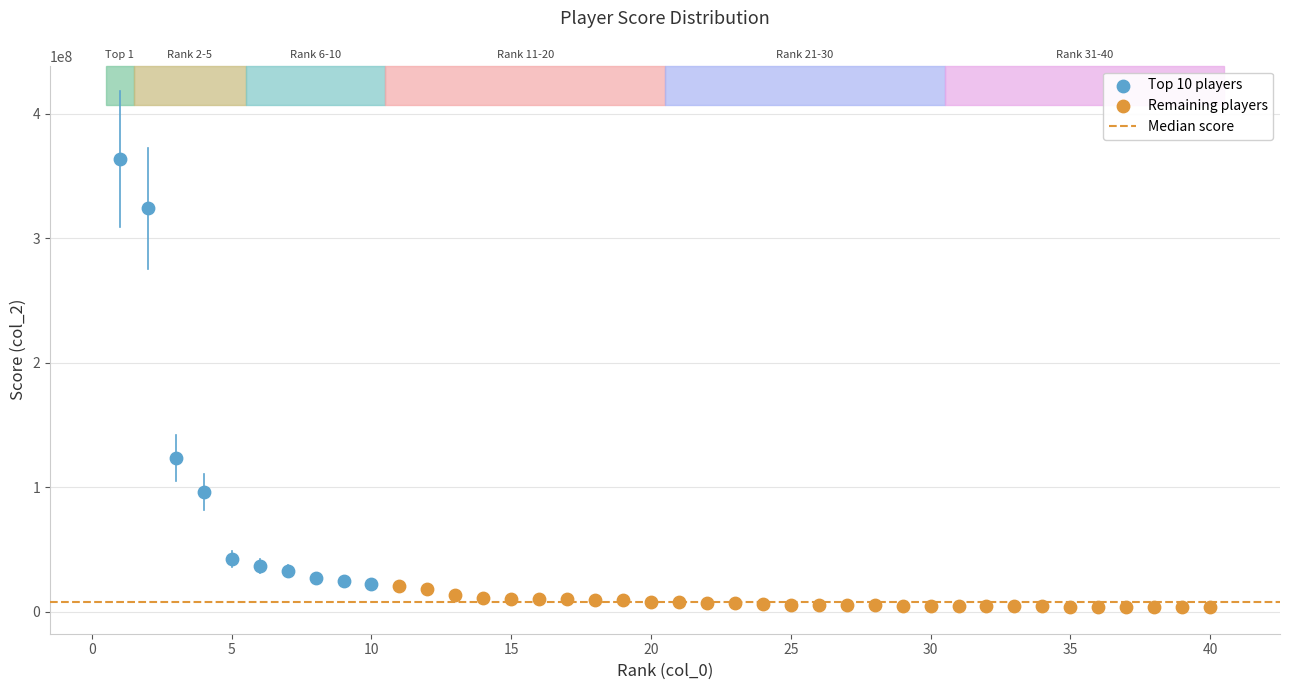

Which series contains the lowest Y value?

Remaining players